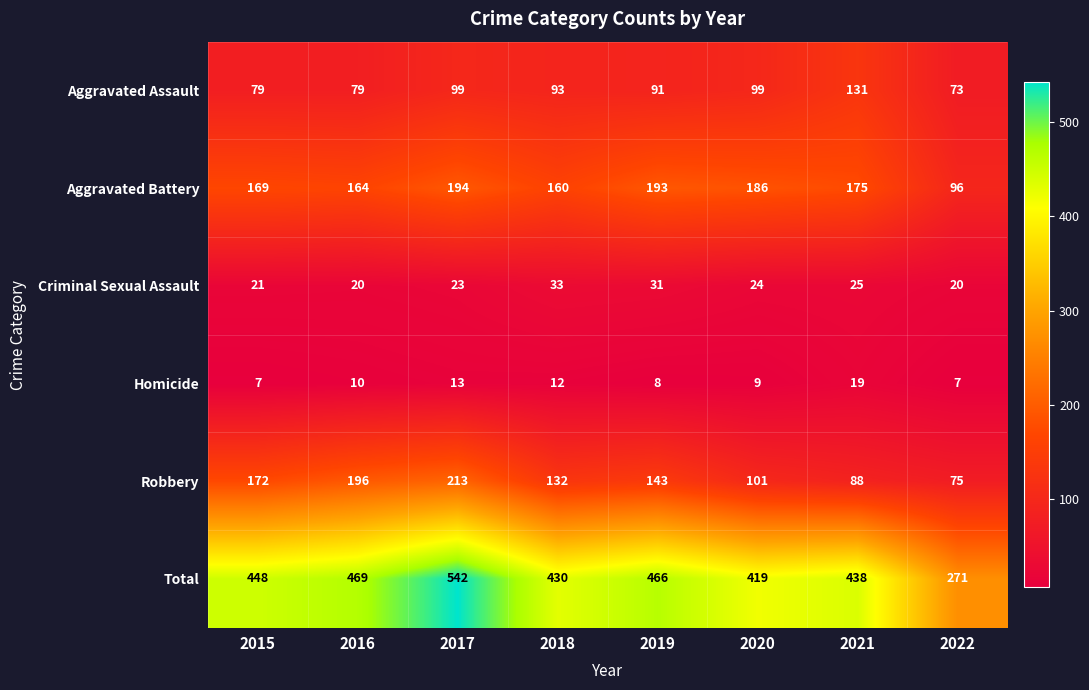

What is the maximum value shown in the chart?

542